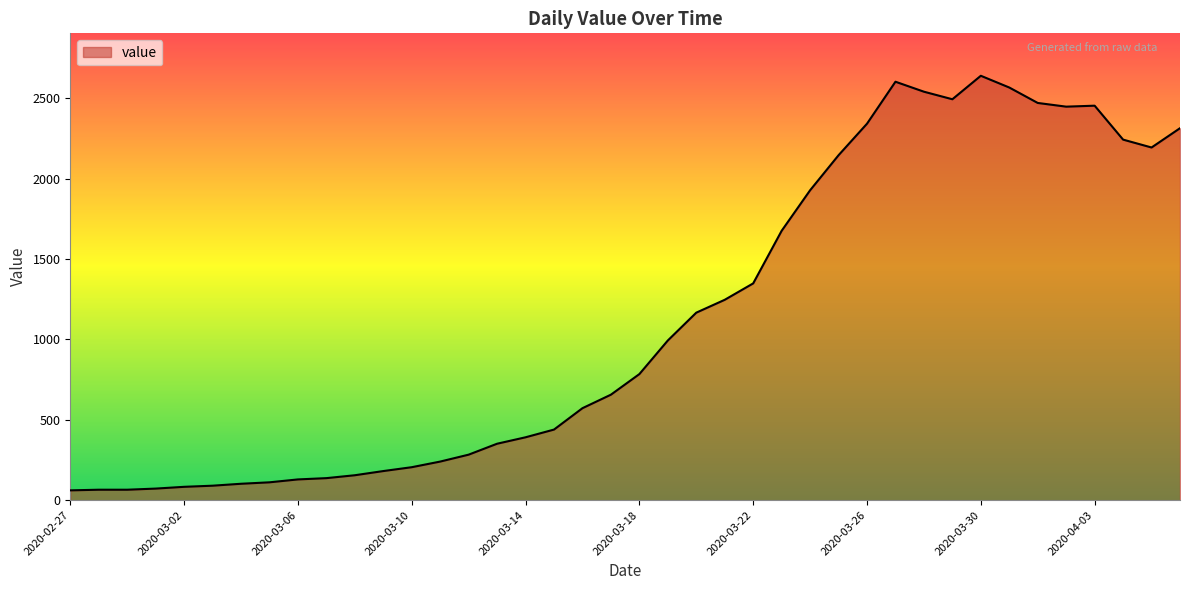

What is the minimum value shown in the chart?

61